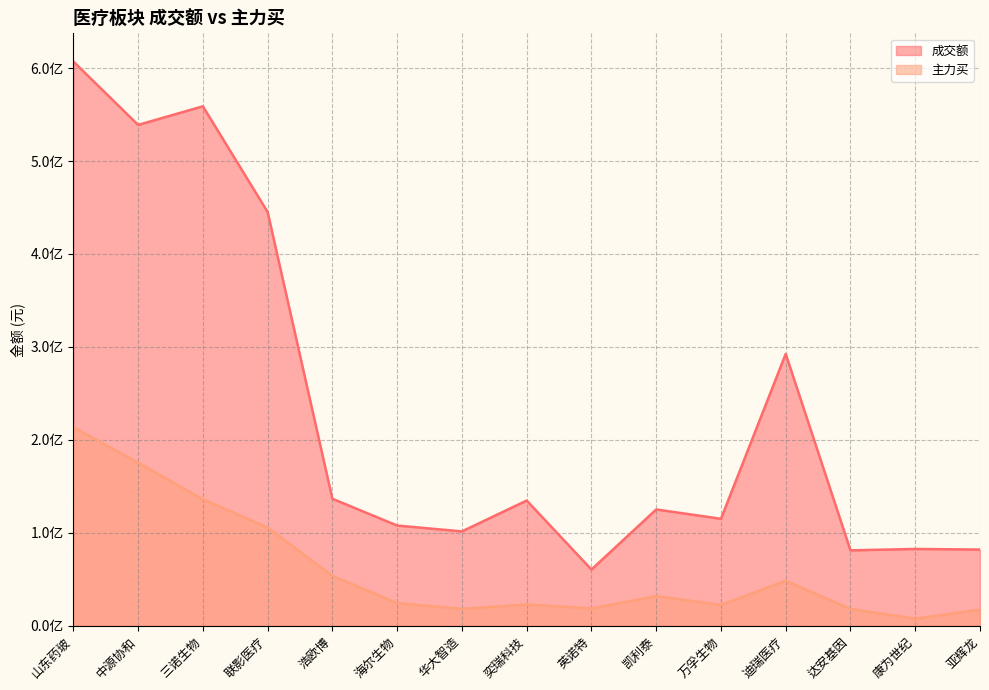

Which category has the highest value in the 成交额 series?

山东药玻